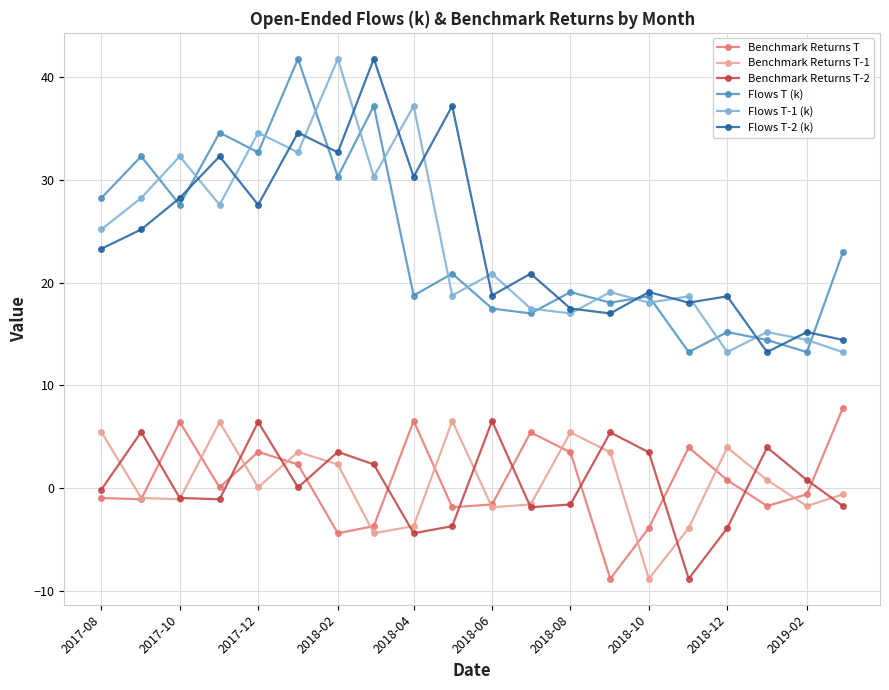

At how many categories does at least one series exceed 16?

18